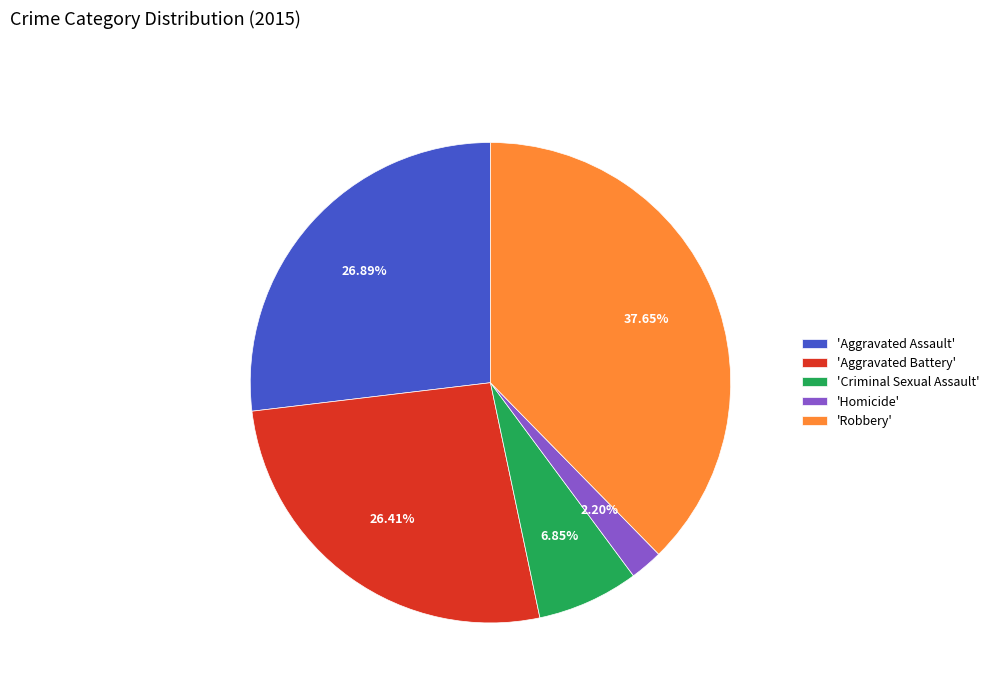

Does 'Homicide' represent more than half of the total?

No